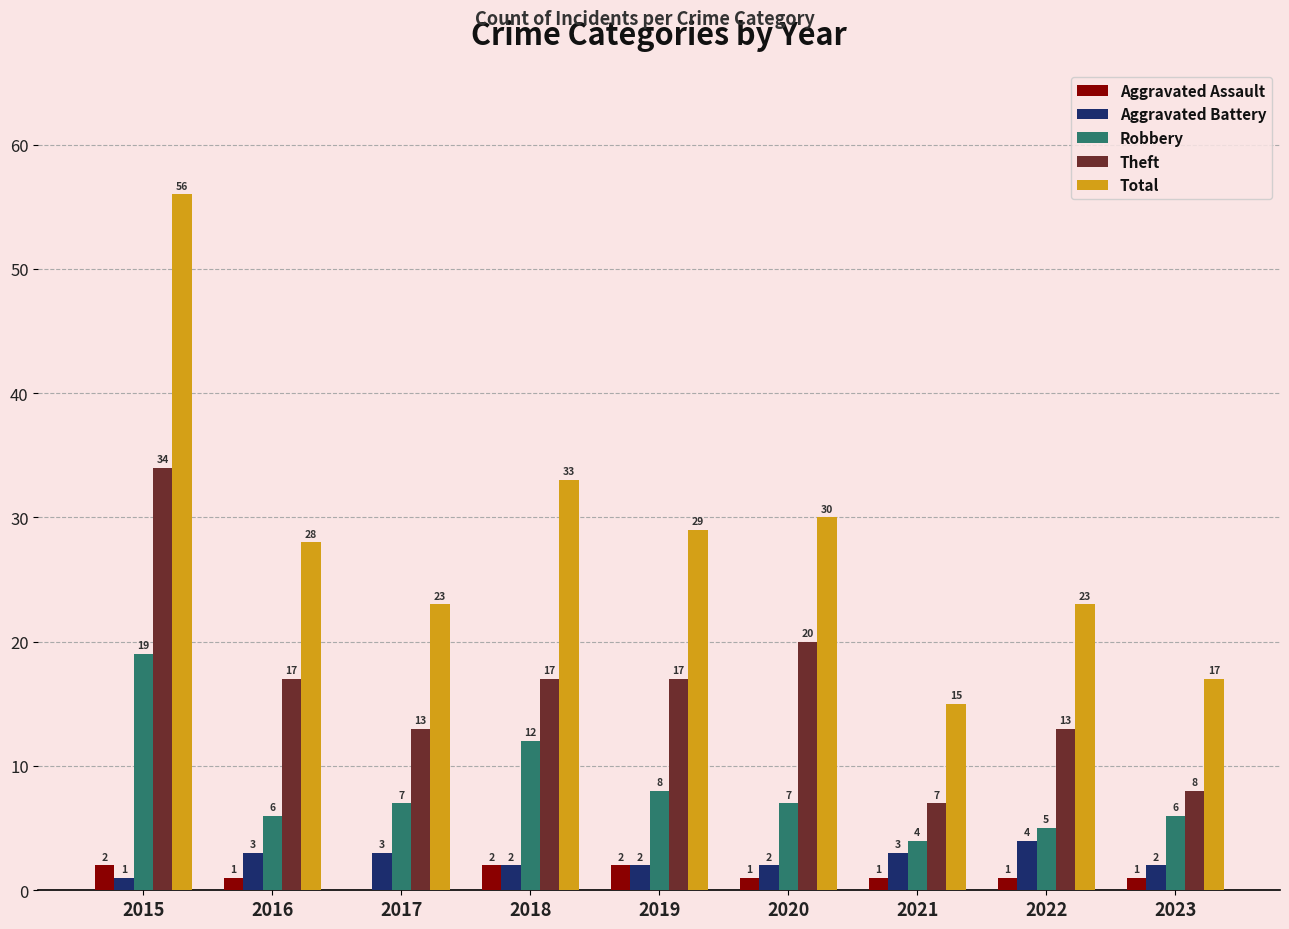

Between 2017 and 2021, which series saw the biggest shift?

Total